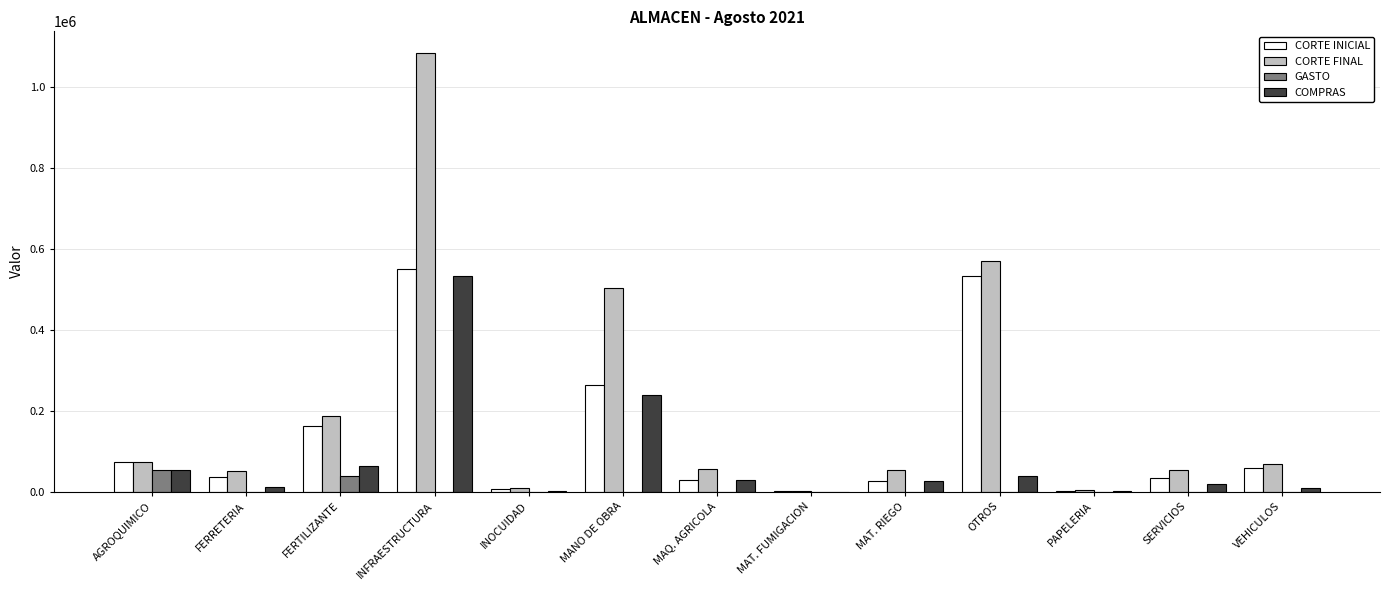

Is the value of COMPRAS at INFRAESTRUCTURA greater than the value of CORTE INICIAL at VEHICULOS?

Yes